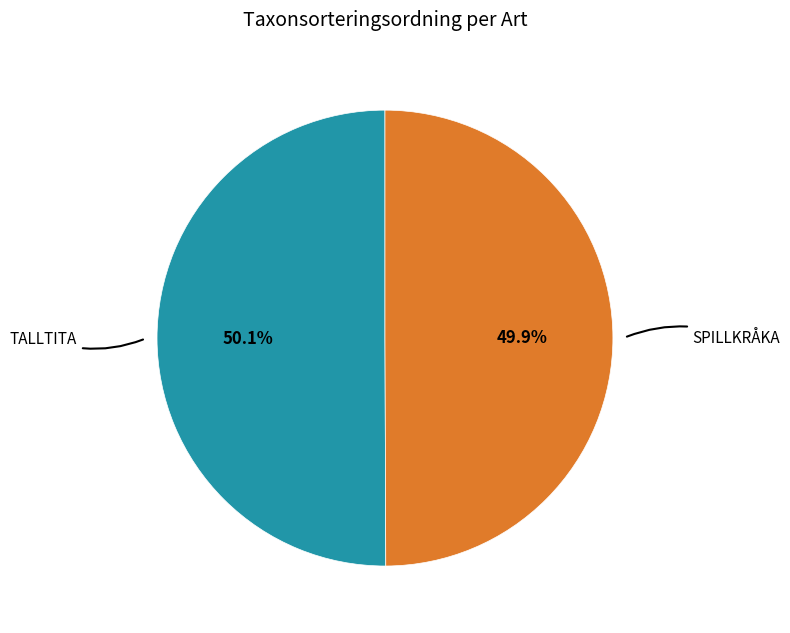

How many segments does this pie chart have?

2